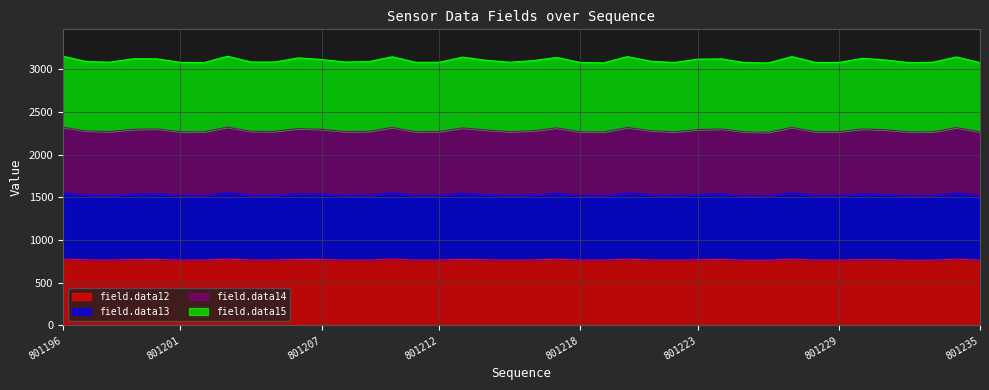

Is it true that field.data12 equals 201 at 801212?

False